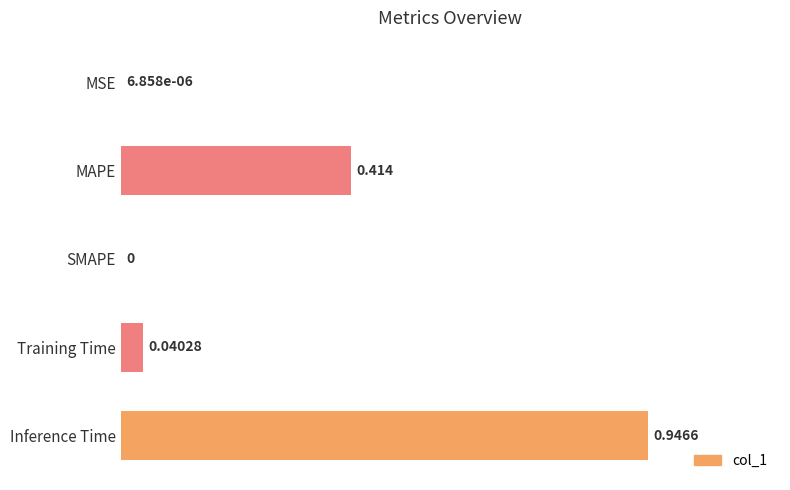

Between MAPE and MSE, which is larger?

MAPE